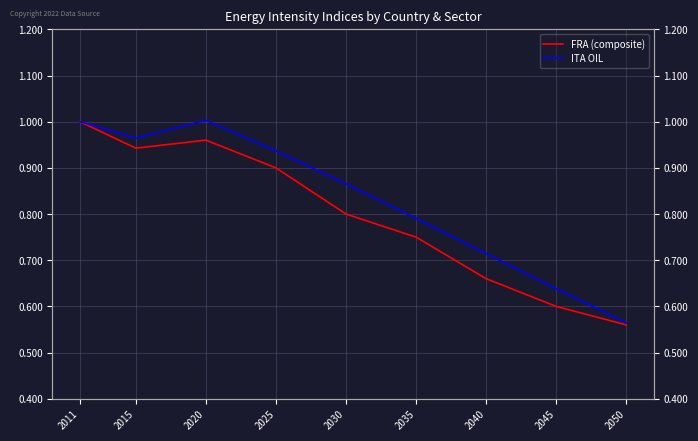

At how many categories does at least one series exceed 0?

9